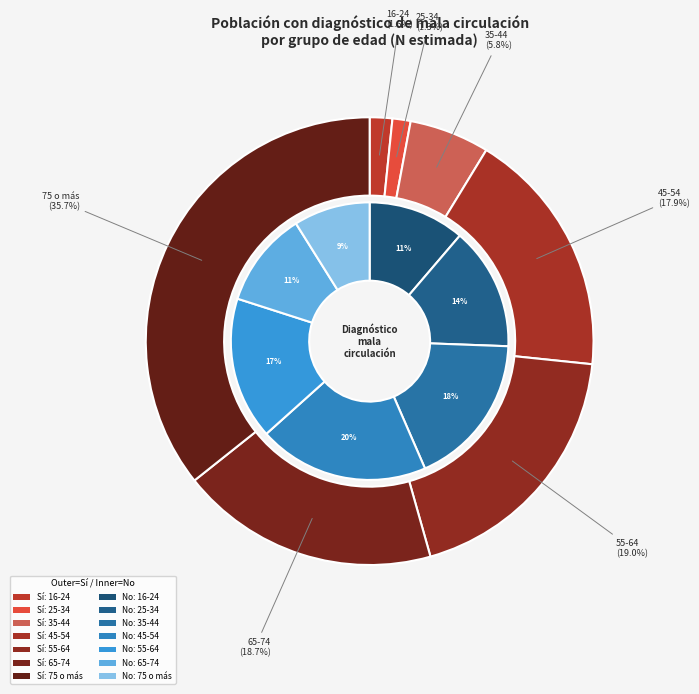

Between 16-24 and 35-44, which is larger?

35-44